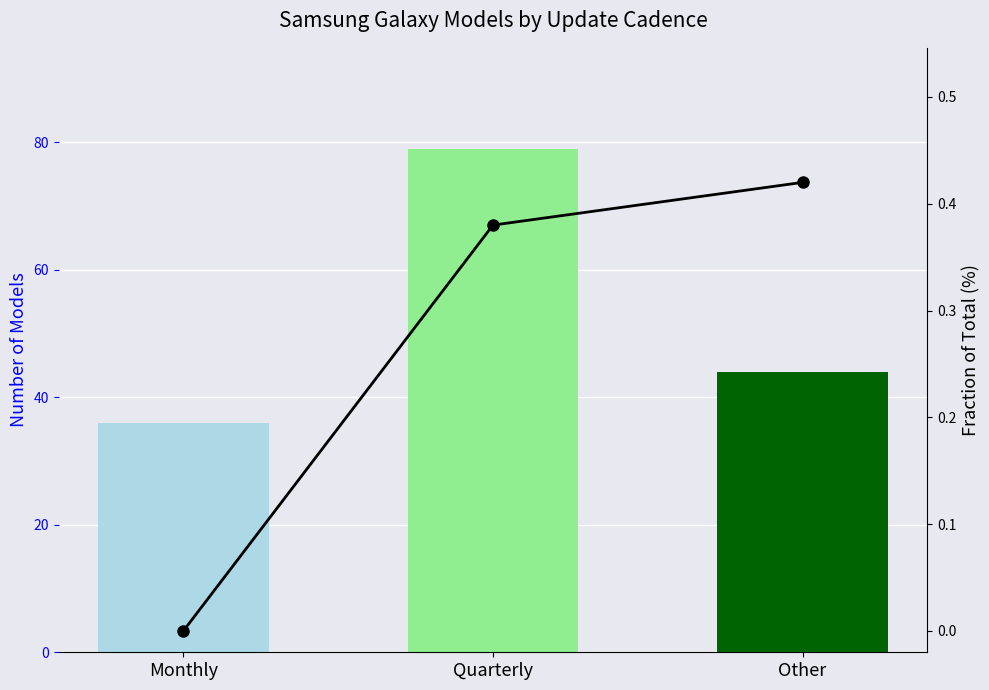

Between Quarterly and Other, which series saw the biggest shift?

count